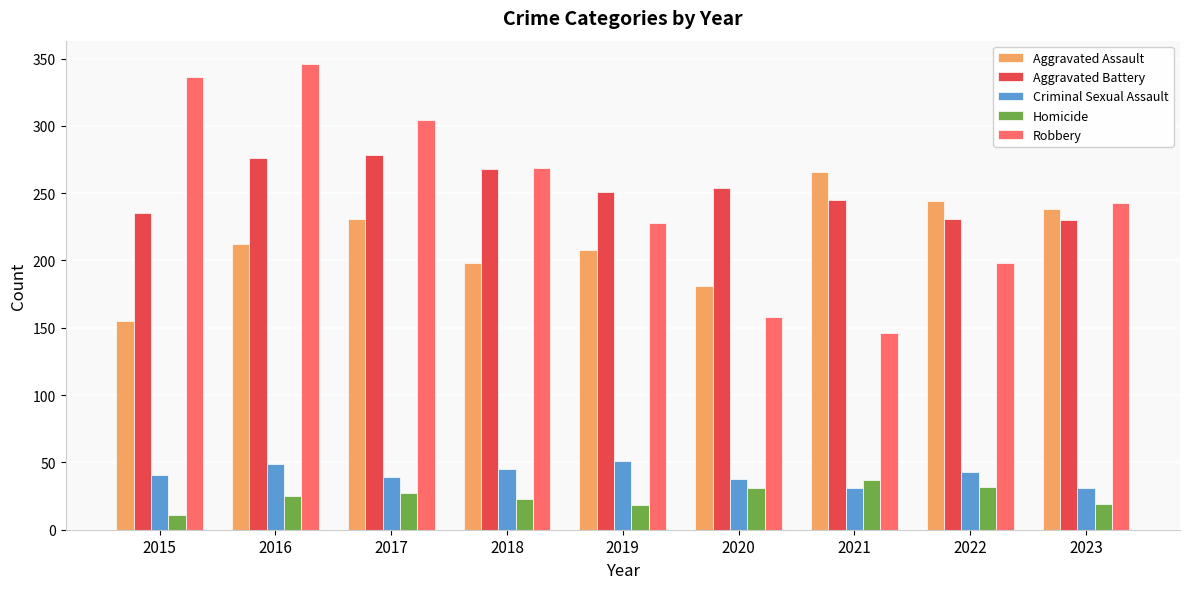

What is the difference between the Aggravated Assault values at 2020 and 2017?

50